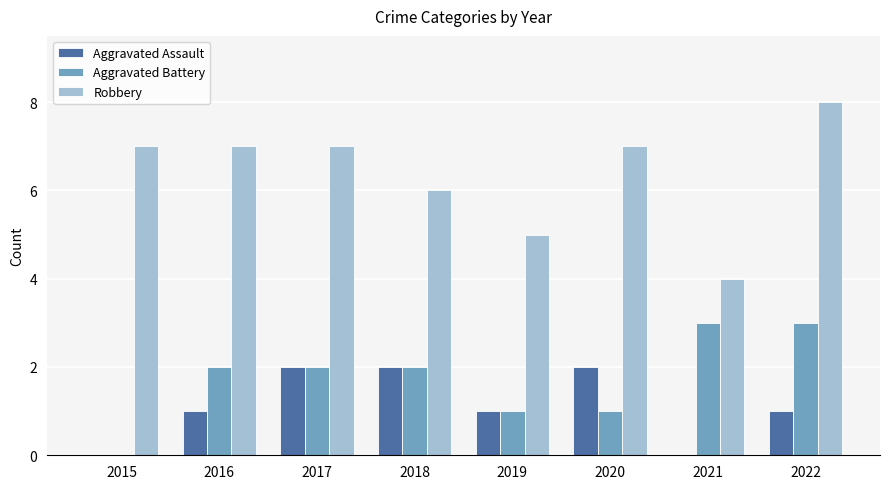

What is the maximum value shown in the chart?

8